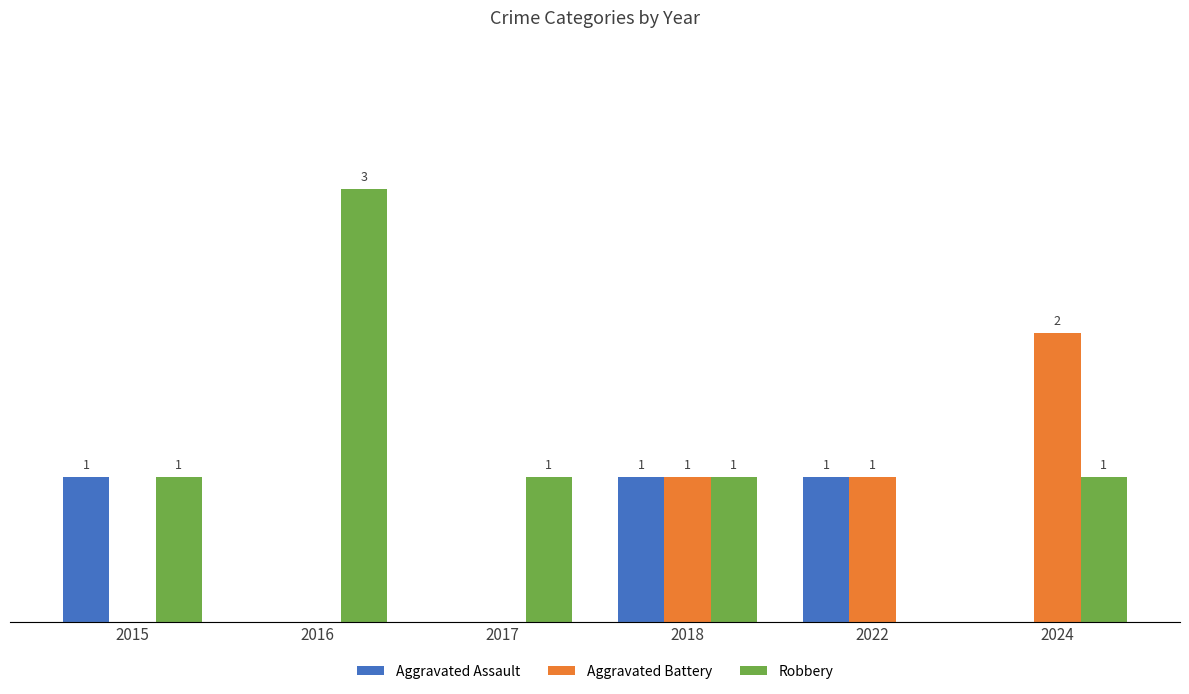

Which series has the largest total across all categories?

Robbery